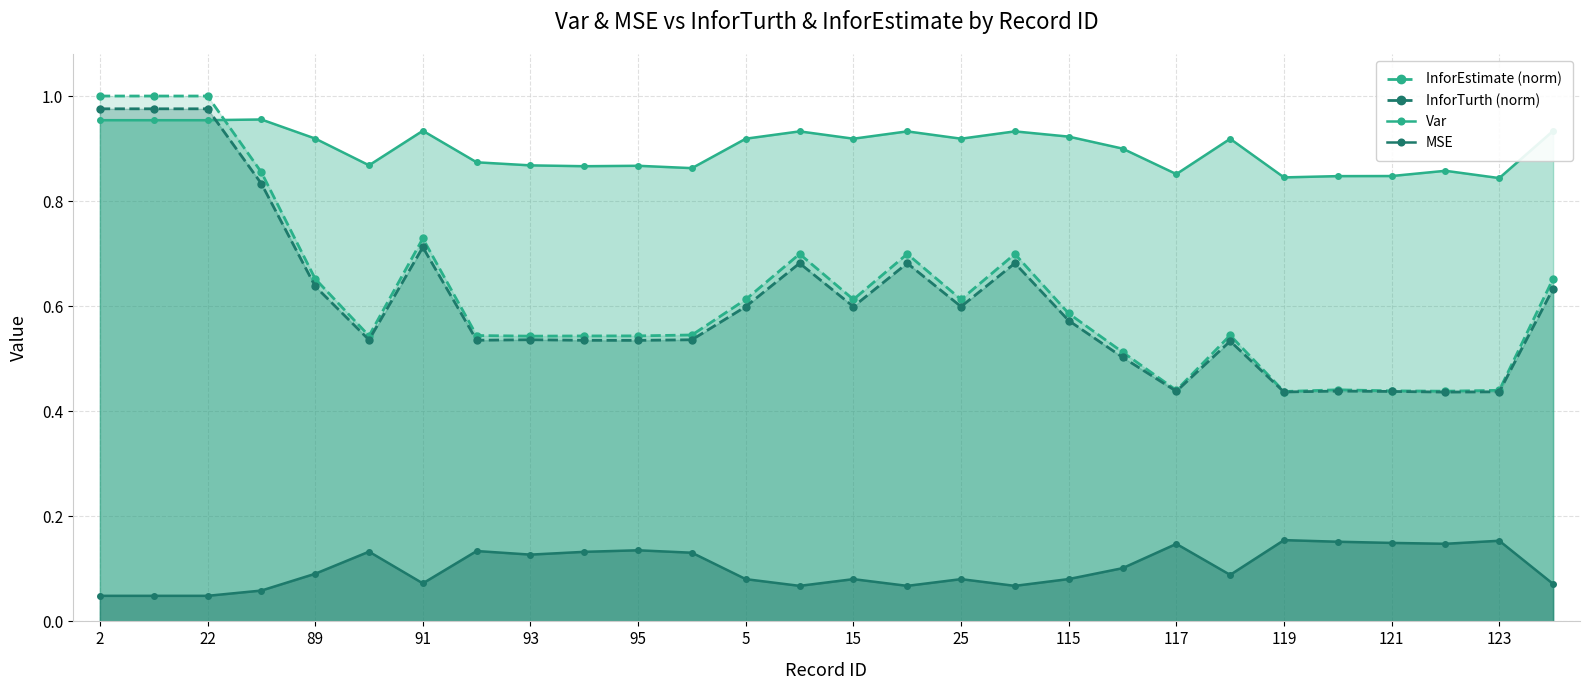

Which series has the widest spread of values?

InforEstimate (norm)